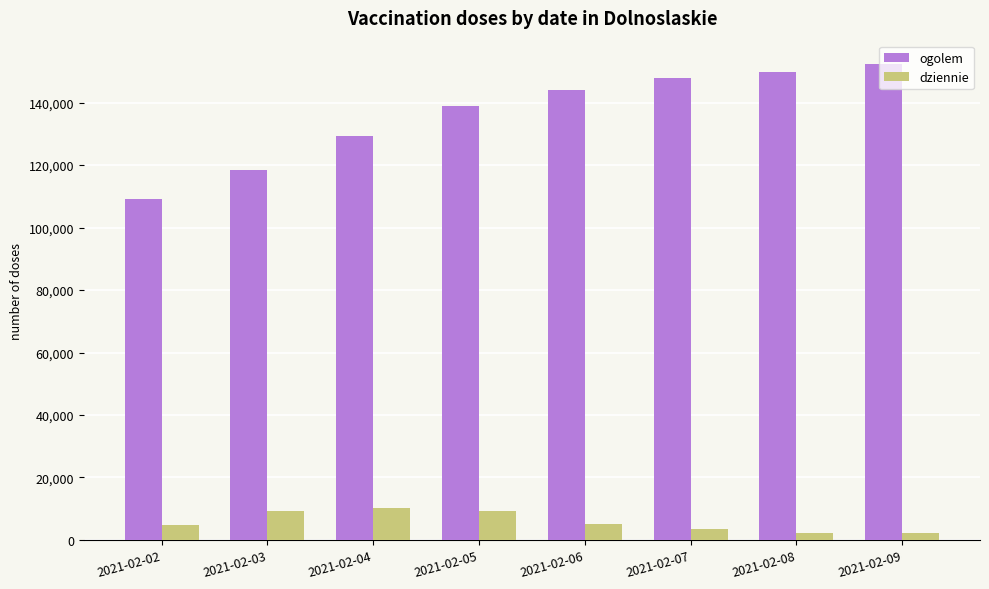

What is the difference between the maximum and second lowest values in the dziennie series?

8036